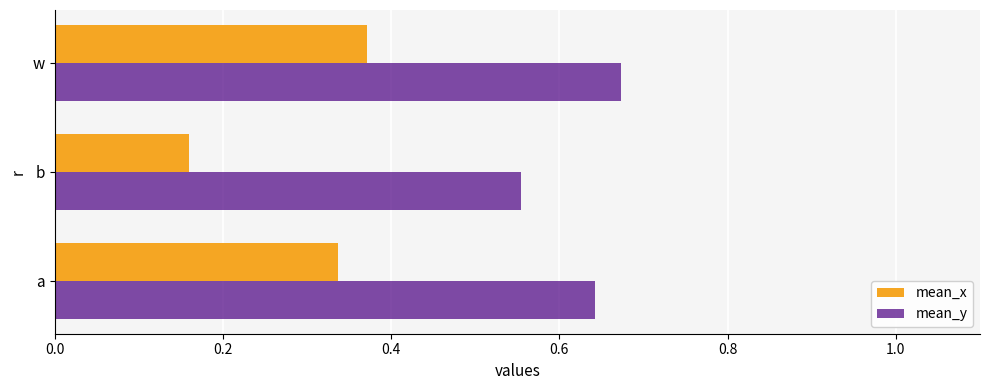

What is the difference between the second highest and minimum values in the mean_y series?

0.1